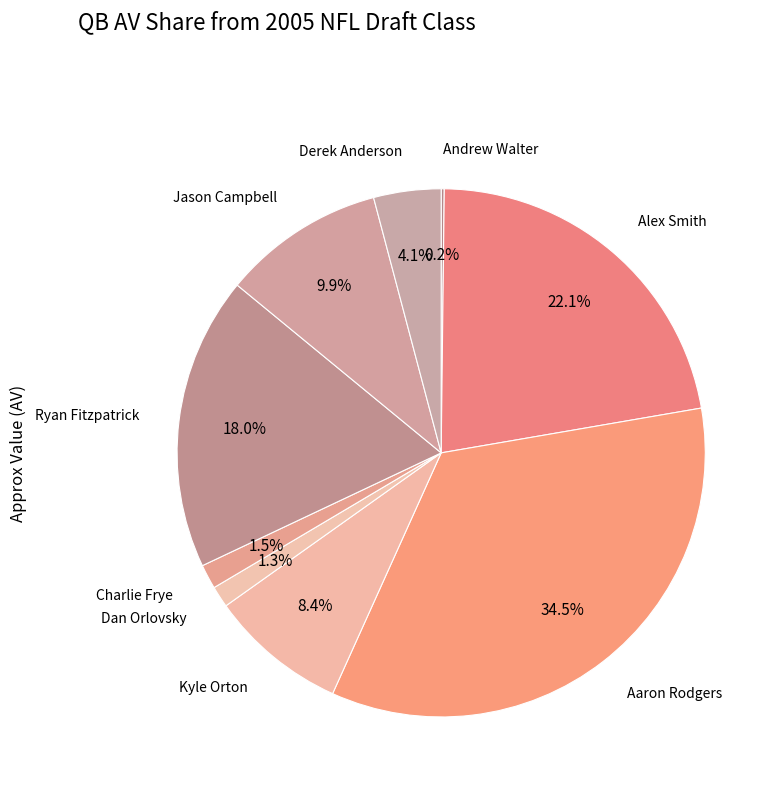

To the nearest percent, what is the difference between the Dan Orlovsky and Alex Smith slice percentages?

21%